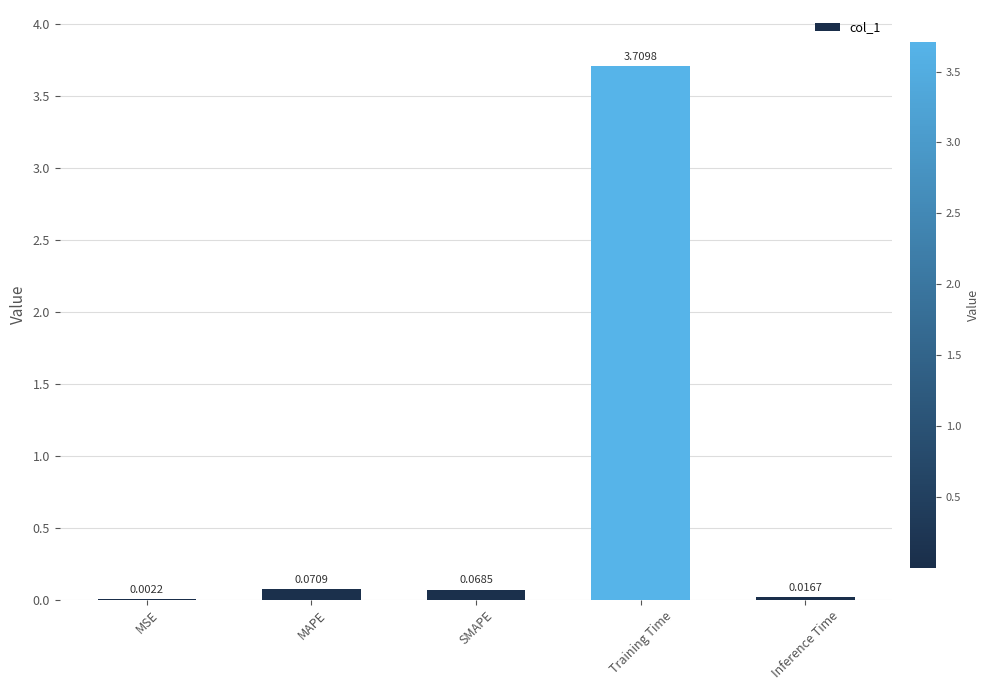

What is the difference between the values at SMAPE and Training Time?

3.6